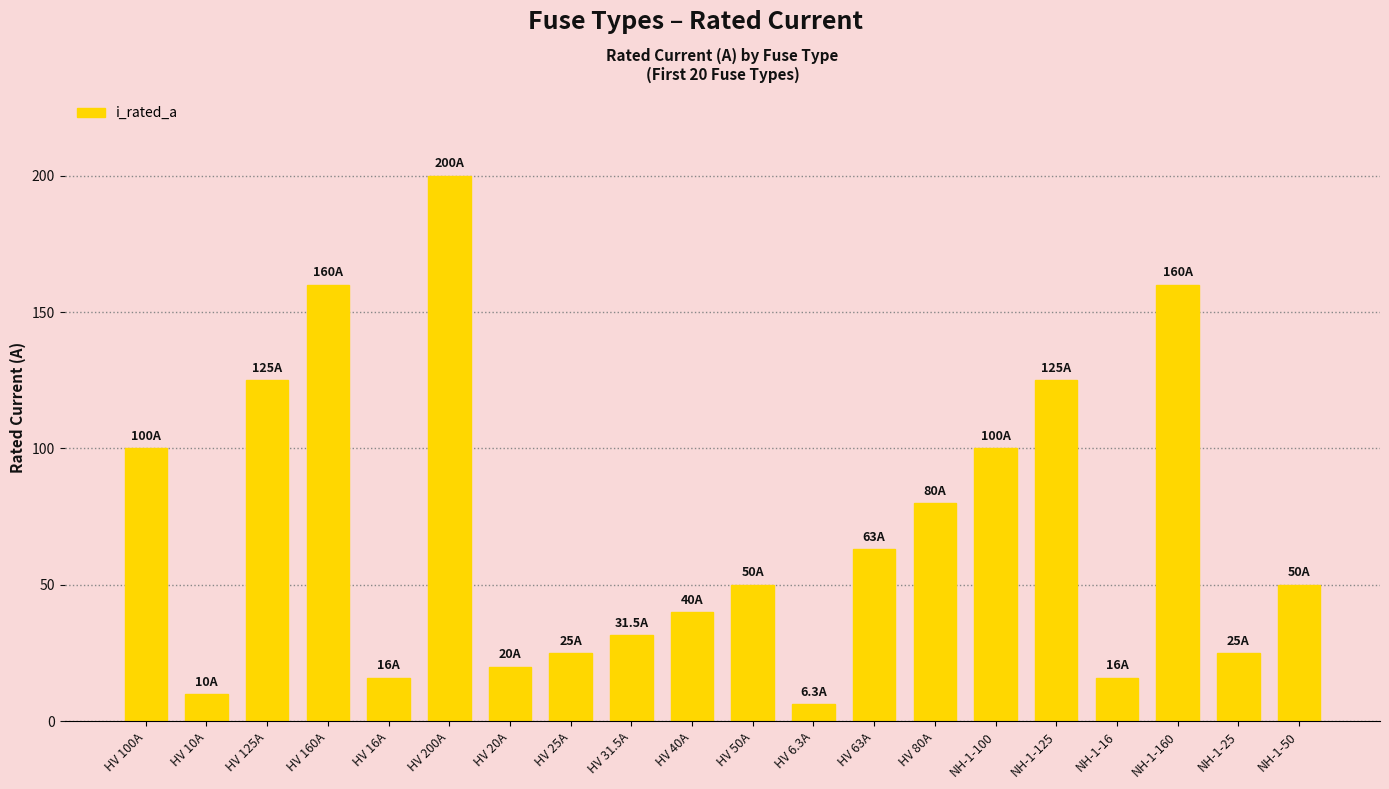

What is the label of the 13th bar from the right?

HV 25A